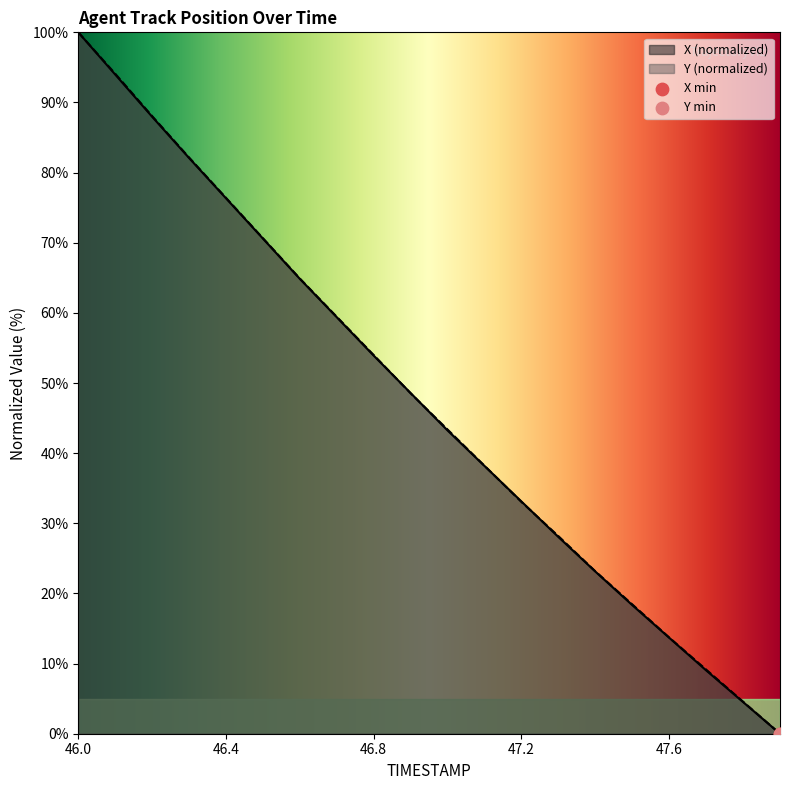

Which series has the largest Y range (max minus min)?

X